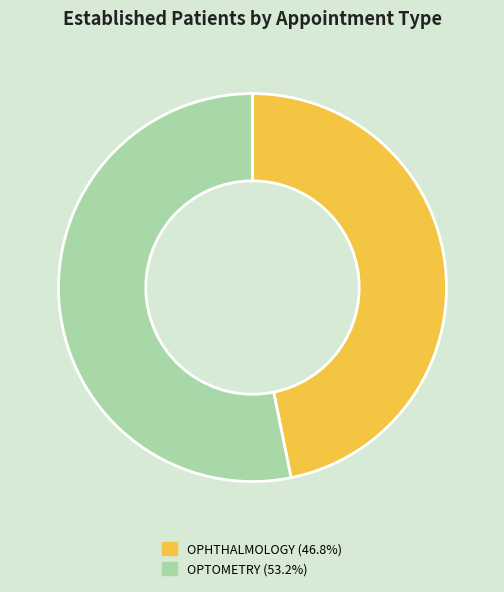

Is there any slice that represents more than half of the pie?

Yes